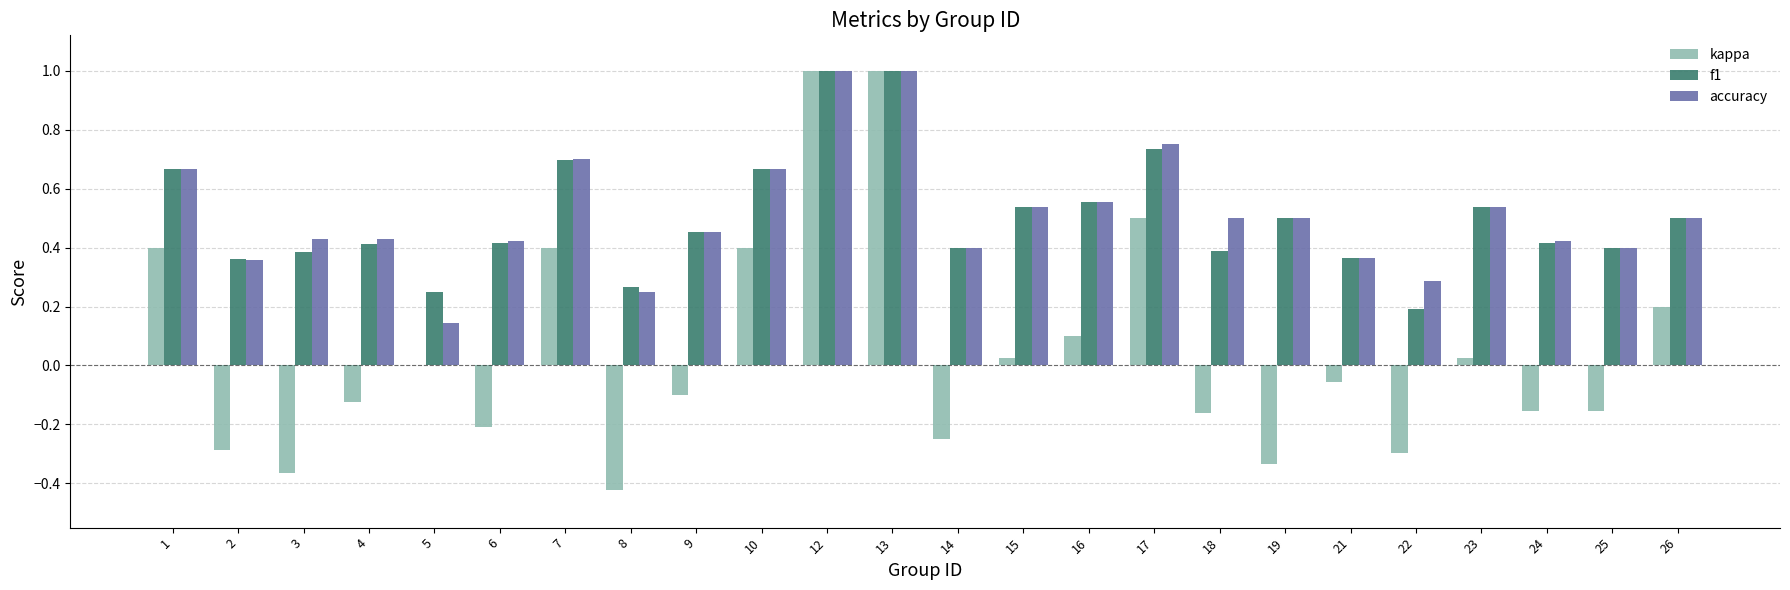

Count the accuracy values in the range 0 to 1.

24